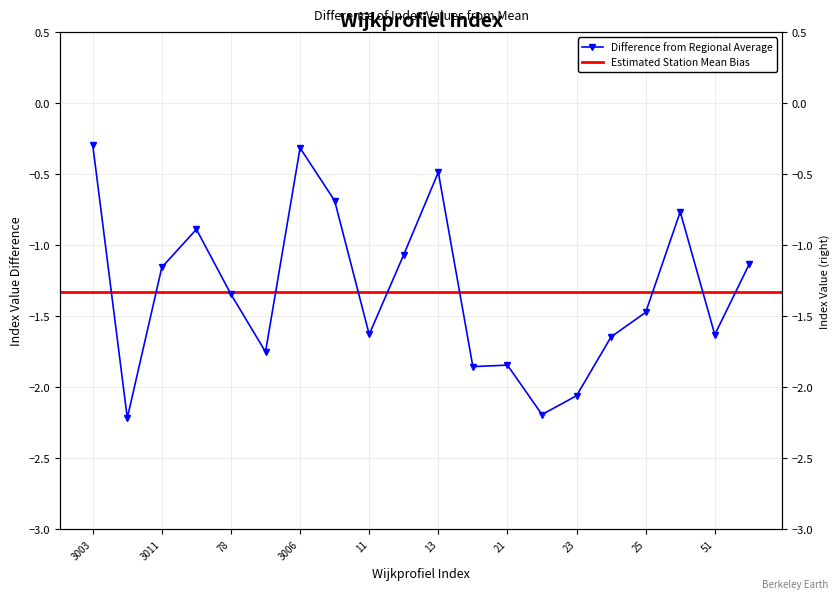

What is the average value?

-1.3